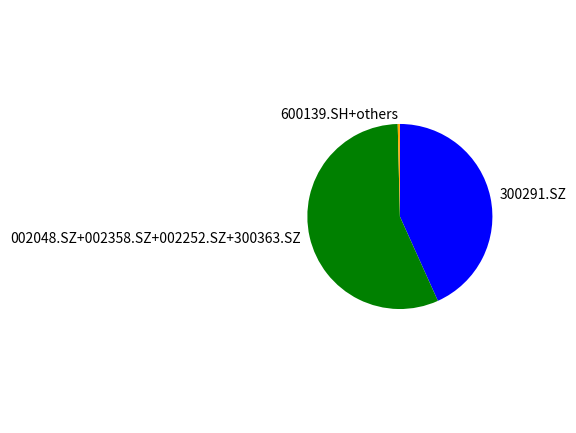

Between 300291.SZ and 002048.SZ+002358.SZ+002252.SZ+300363.SZ, which is larger?

002048.SZ+002358.SZ+002252.SZ+300363.SZ